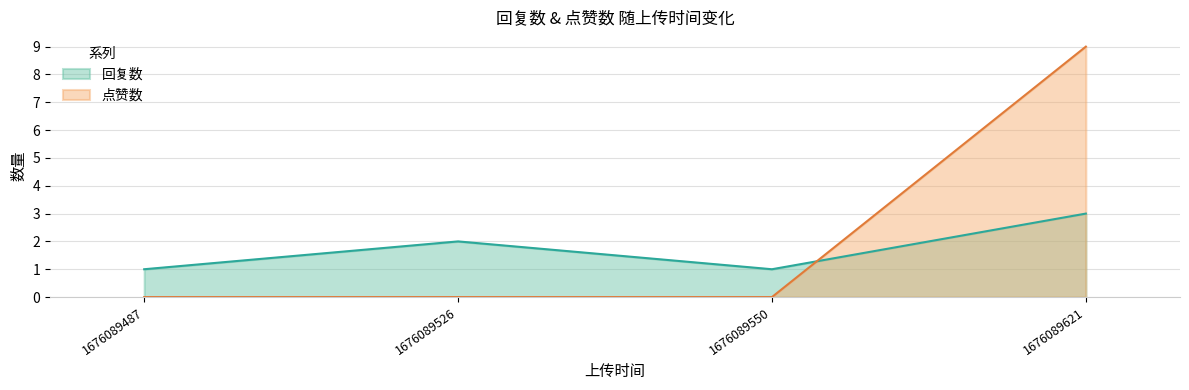

How many lines are shown in the chart?

2